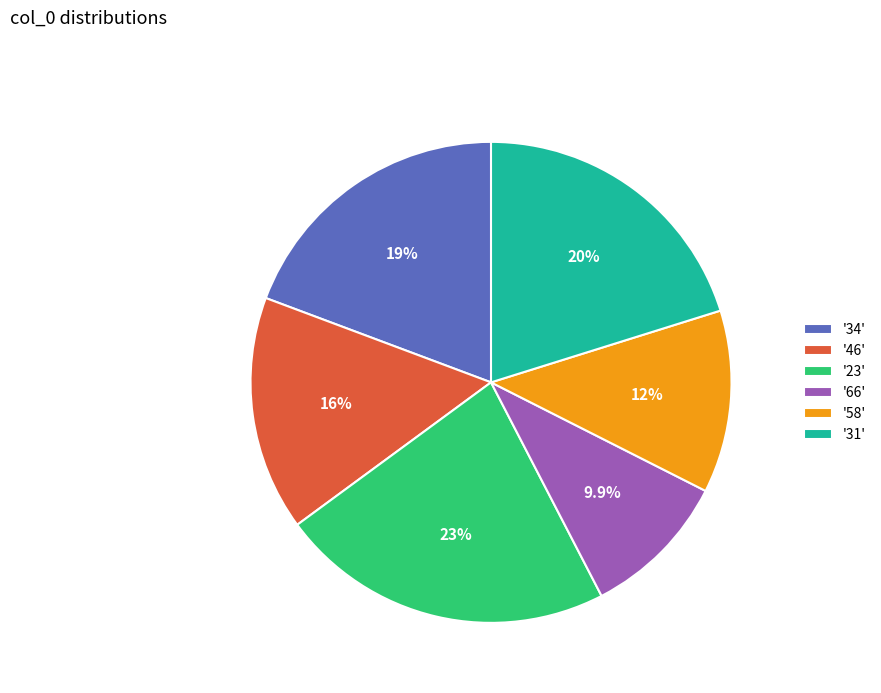

What is the total percentage of '31' and '34'?

39.5%